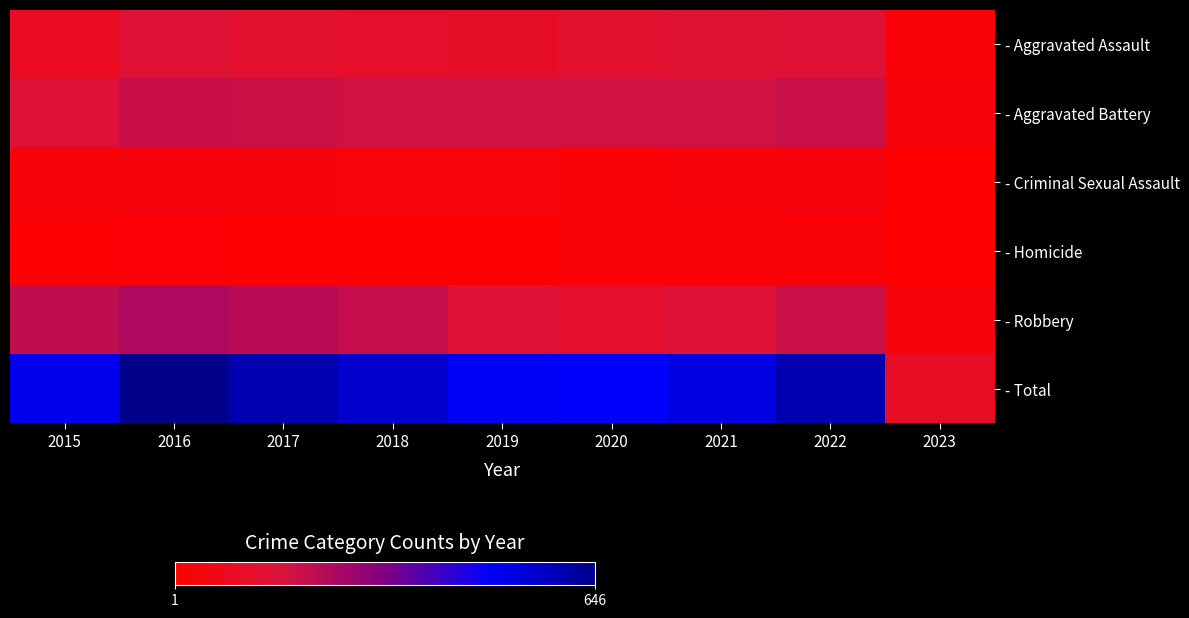

At how many categories does at least one series exceed 353?

8